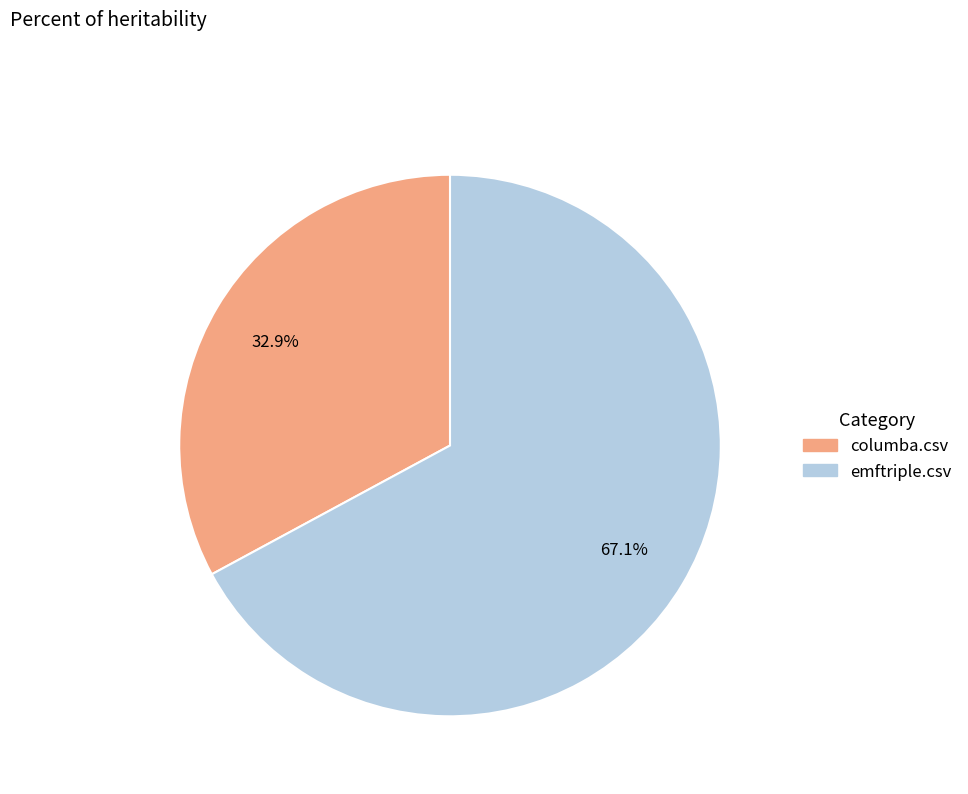

Is there a majority slice in this chart?

Yes